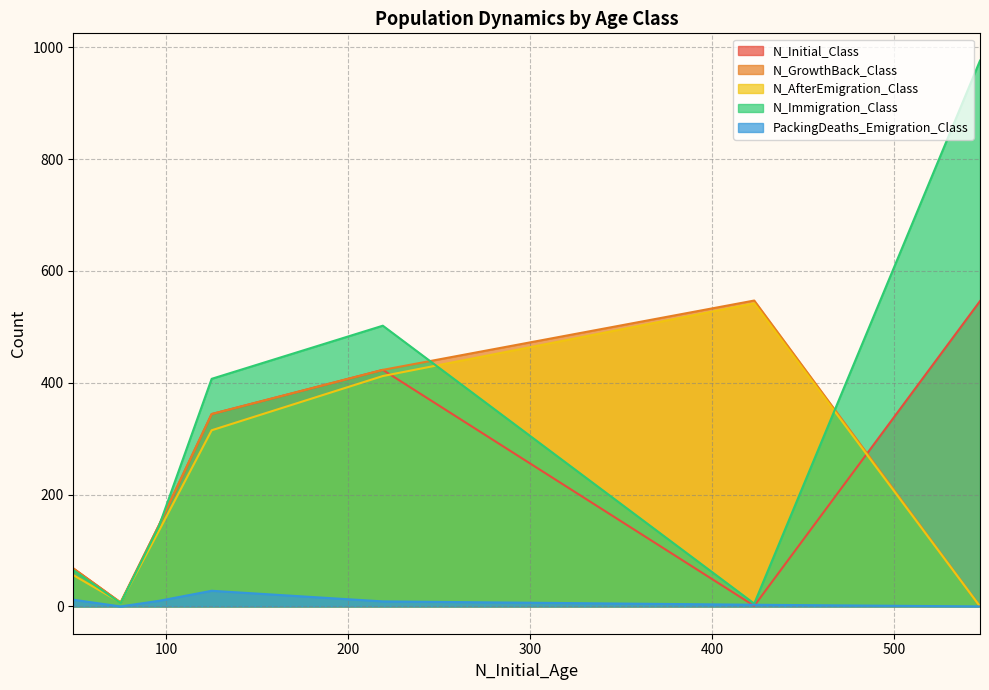

What is the maximum value for N_Initial_Class?

546